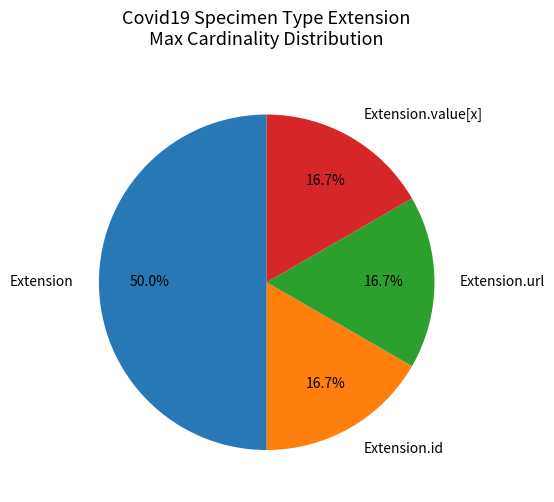

To the nearest percent, what portion does Extension.value[x] represent?

17%